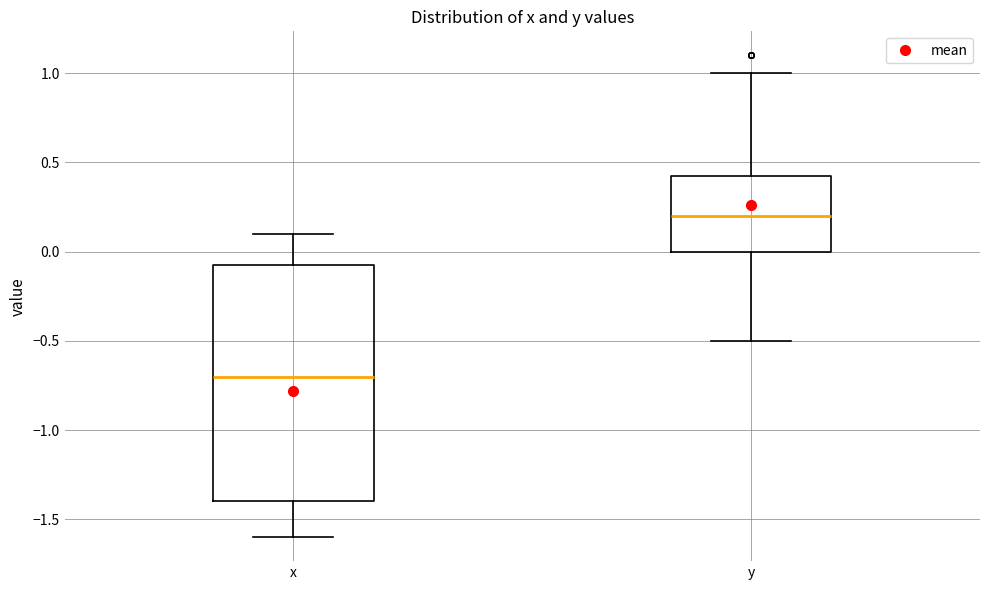

Which box is the tallest, from its lower edge to its upper edge?

x